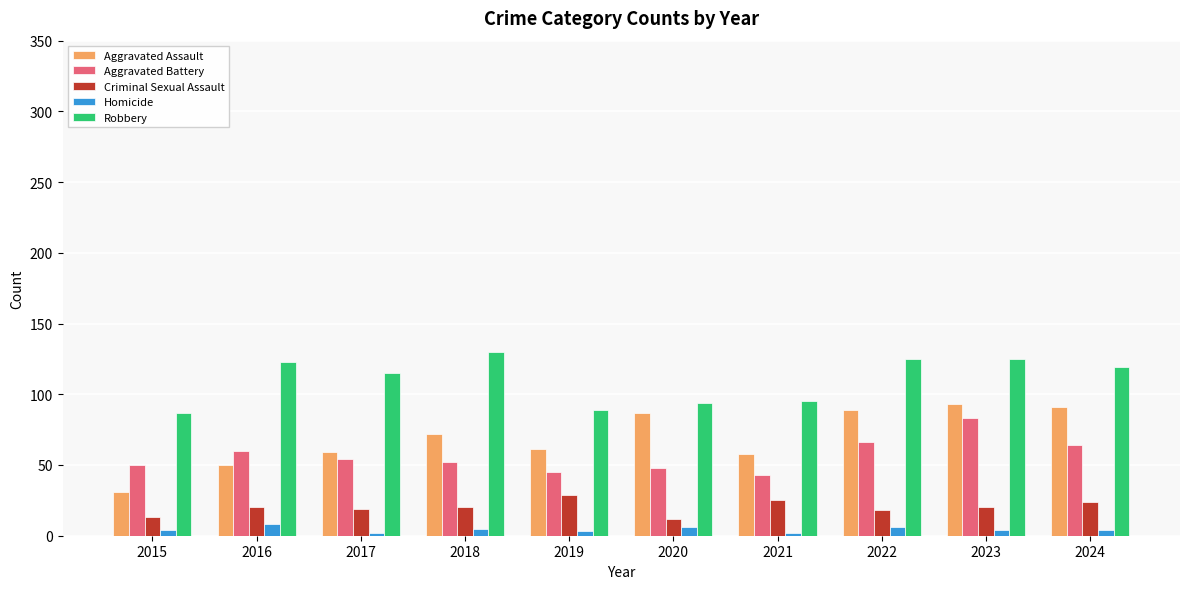

At 2018, list the series in order from smallest to largest.

Homicide, Criminal Sexual Assault, Aggravated Battery, Aggravated Assault, Robbery